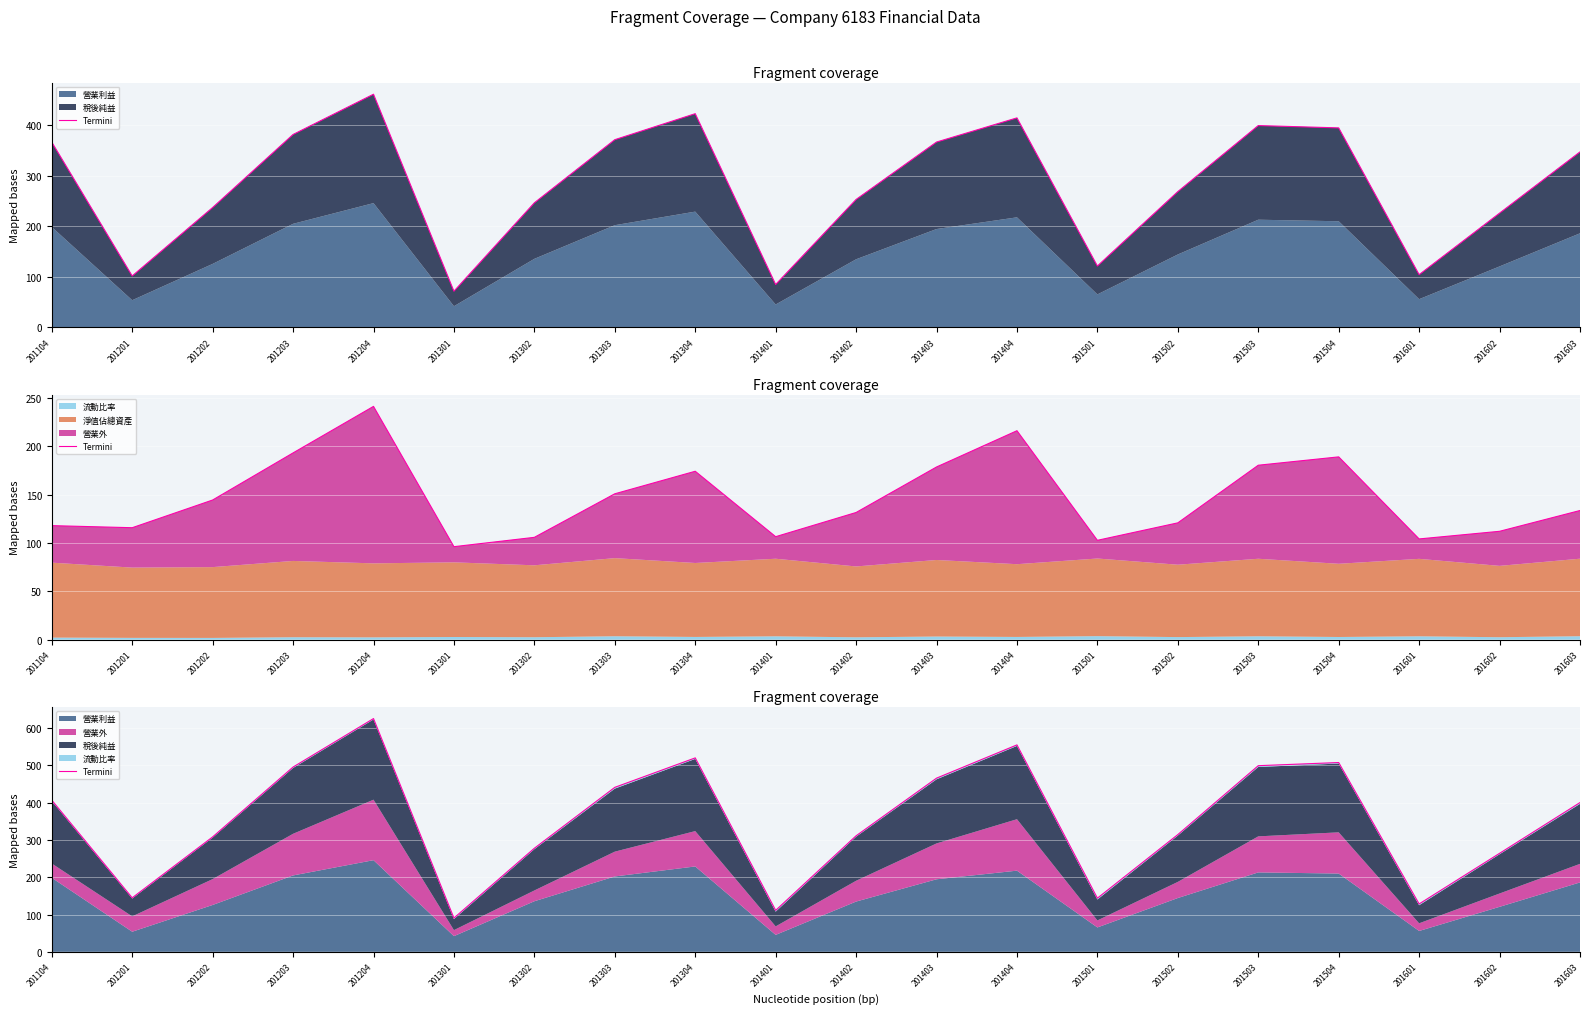

List the labels in order of value, largest first.

201204, 201404, 201304, 201504, 201503, 201203, 201403, 201303, 201104, 201603, 201502, 201402, 201202, 201302, 201602, 201201, 201501, 201601, 201401, 201301